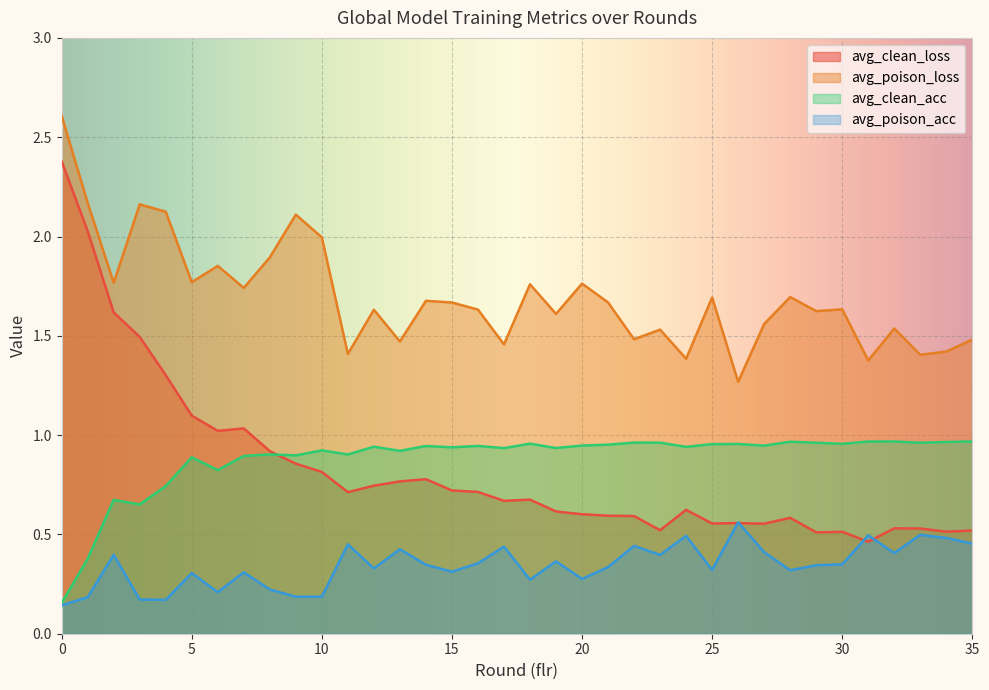

Reading right to left, extract all data points from this chart.

avg_clean_loss: 35=0.5	34=0.5	33=0.5	32=0.5	31=0.5	30=0.5	29=0.5	28=0.6	27=0.6	26=0.6	25=0.6	24=0.6	23=0.5	22=0.6	21=0.6	20=0.6	19=0.6	18=0.7	17=0.7	16=0.7	15=0.7	14=0.8	13=0.8	12=0.7	11=0.7	10=0.8	9=0.9	8=0.9	7=1.0	6=1.0	5=1.1	4=1.3	3=1.5	2=1.6	1=2.0	0=2.4
avg_poison_loss: 35=1.5	34=1.4	33=1.4	32=1.5	31=1.4	30=1.6	29=1.6	28=1.7	27=1.6	26=1.3	25=1.7	24=1.4	23=1.5	22=1.5	21=1.7	20=1.8	19=1.6	18=1.8	17=1.5	16=1.6	15=1.7	14=1.7	13=1.5	12=1.6	11=1.4	10=2.0	9=2.1	8=1.9	7=1.7	6=1.9	5=1.8	4=2.1	3=2.2	2=1.8	1=2.2	0=2.6
avg_clean_acc: 35=1.0	34=1.0	33=1.0	32=1.0	31=1.0	30=1.0	29=1.0	28=1.0	27=0.9	26=1.0	25=1.0	24=0.9	23=1.0	22=1.0	21=1.0	20=0.9	19=0.9	18=1.0	17=0.9	16=0.9	15=0.9	14=0.9	13=0.9	12=0.9	11=0.9	10=0.9	9=0.9	8=0.9	7=0.9	6=0.8	5=0.9	4=0.7	3=0.7	2=0.7	1=0.4	0=0.2
avg_poison_acc: 35=0.5	34=0.5	33=0.5	32=0.4	31=0.5	30=0.3	29=0.3	28=0.3	27=0.4	26=0.6	25=0.3	24=0.5	23=0.4	22=0.4	21=0.3	20=0.3	19=0.4	18=0.3	17=0.4	16=0.4	15=0.3	14=0.3	13=0.4	12=0.3	11=0.4	10=0.2	9=0.2	8=0.2	7=0.3	6=0.2	5=0.3	4=0.2	3=0.2	2=0.4	1=0.2	0=0.1